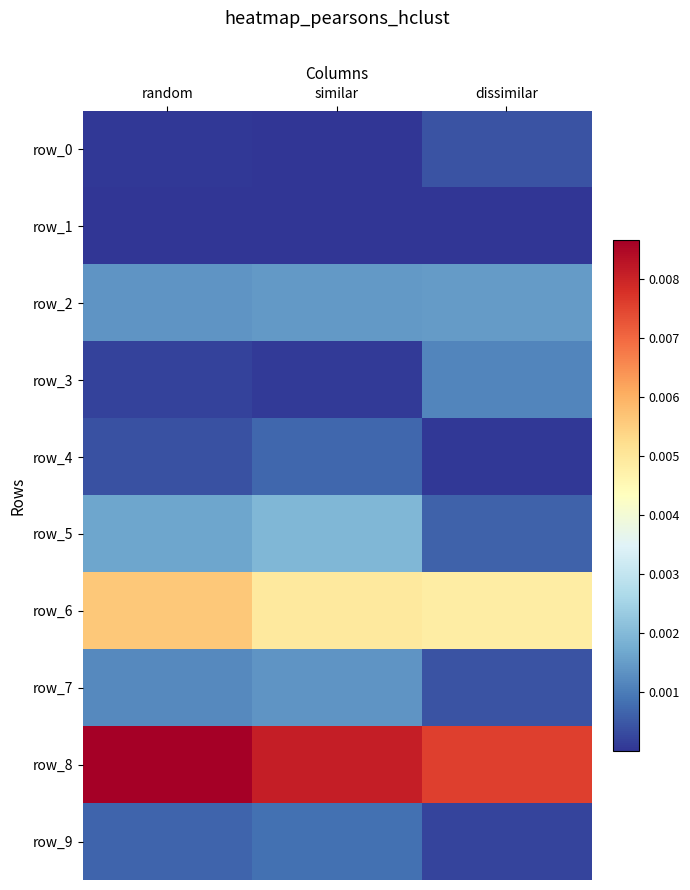

The value of row_2 at dissimilar is 0.0. True or false?

False